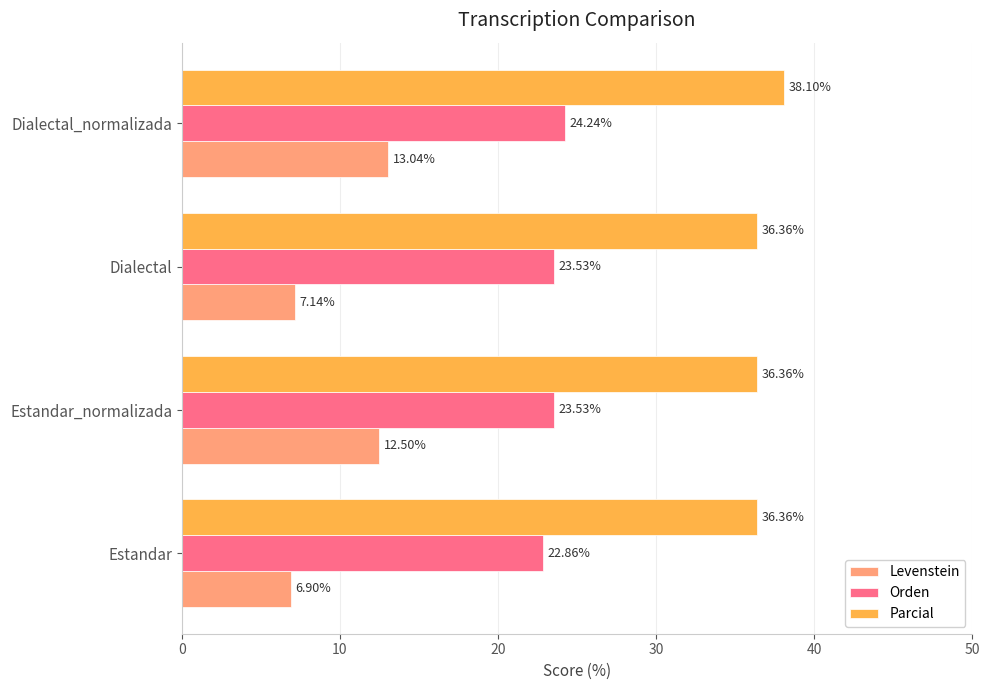

Where is Levenstein nearest to the value 9?

Dialectal